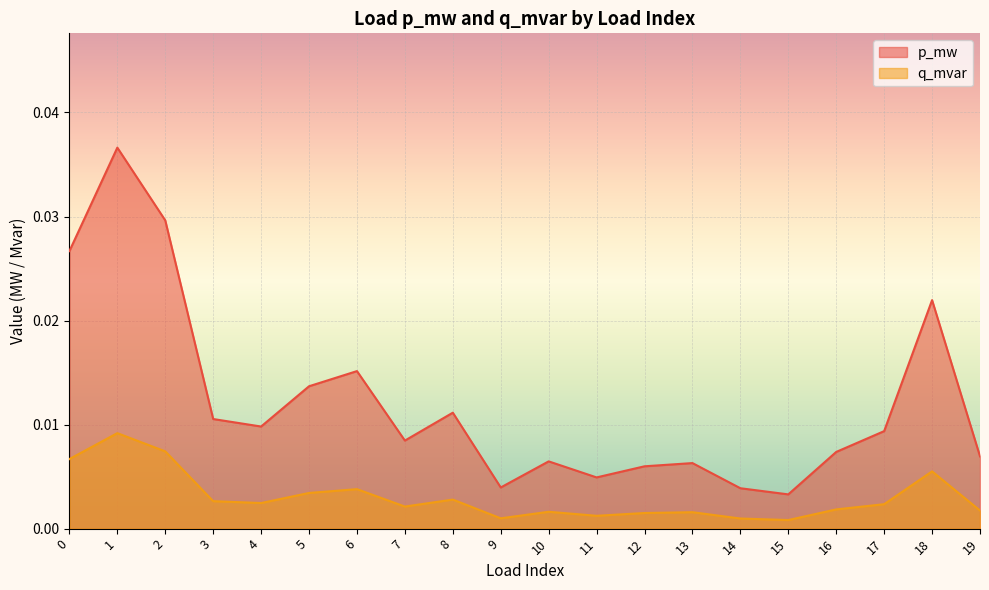

What are all the series names shown in the legend?

p_mw, q_mvar